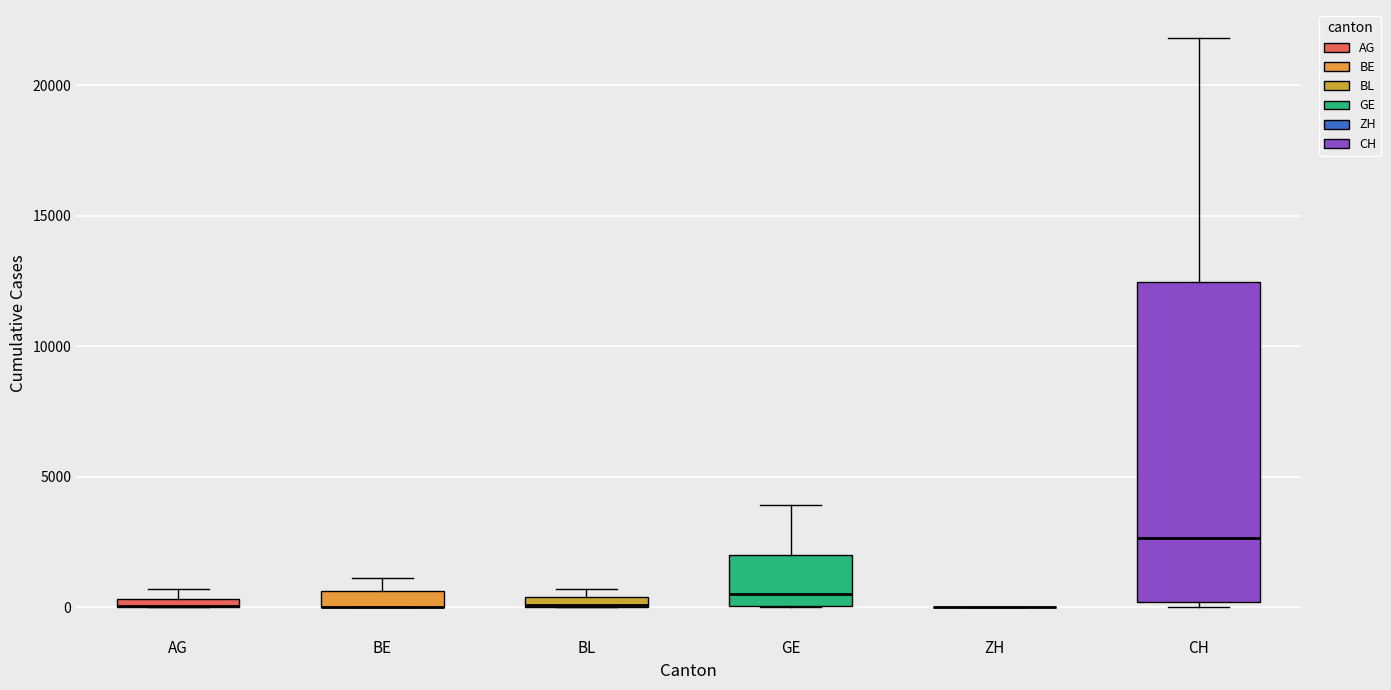

Comparing the boxes themselves (not the whiskers), which one is the tallest?

CH